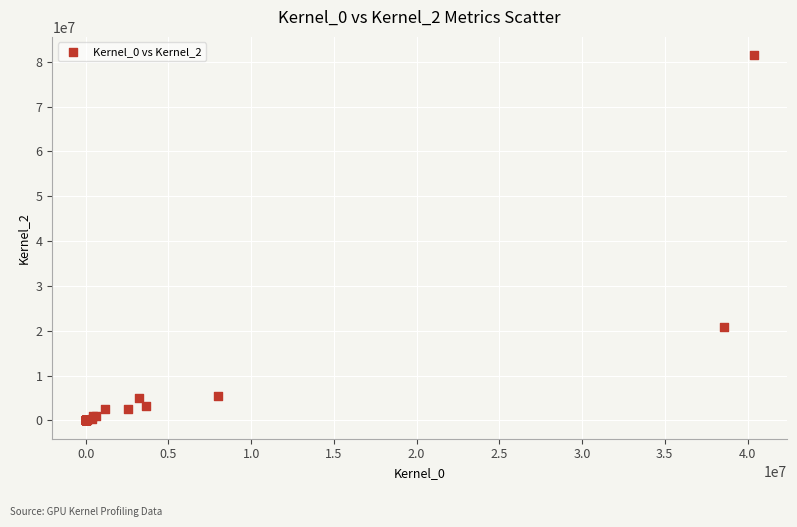

What Y value in the scatter plot is closest to 40732733?

20772024.0